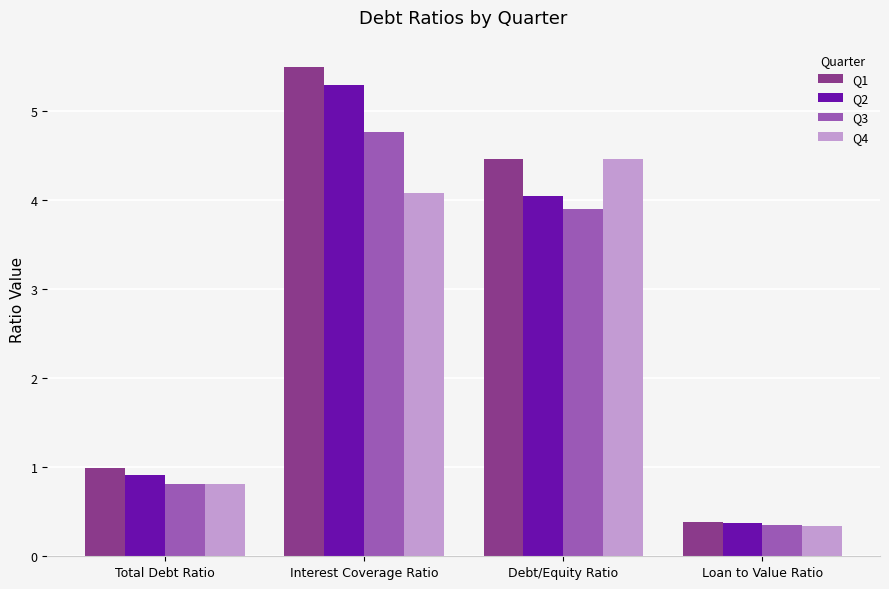

Reading right to left, transcribe all the data shown in this chart.

Q1: Loan to Value Ratio=0.4	Debt/Equity Ratio=4.5	Interest Coverage Ratio=5.5	Total Debt Ratio=1.0
Q2: Loan to Value Ratio=0.4	Debt/Equity Ratio=4.0	Interest Coverage Ratio=5.3	Total Debt Ratio=0.9
Q3: Loan to Value Ratio=0.4	Debt/Equity Ratio=3.9	Interest Coverage Ratio=4.8	Total Debt Ratio=0.8
Q4: Loan to Value Ratio=0.3	Debt/Equity Ratio=4.5	Interest Coverage Ratio=4.1	Total Debt Ratio=0.8